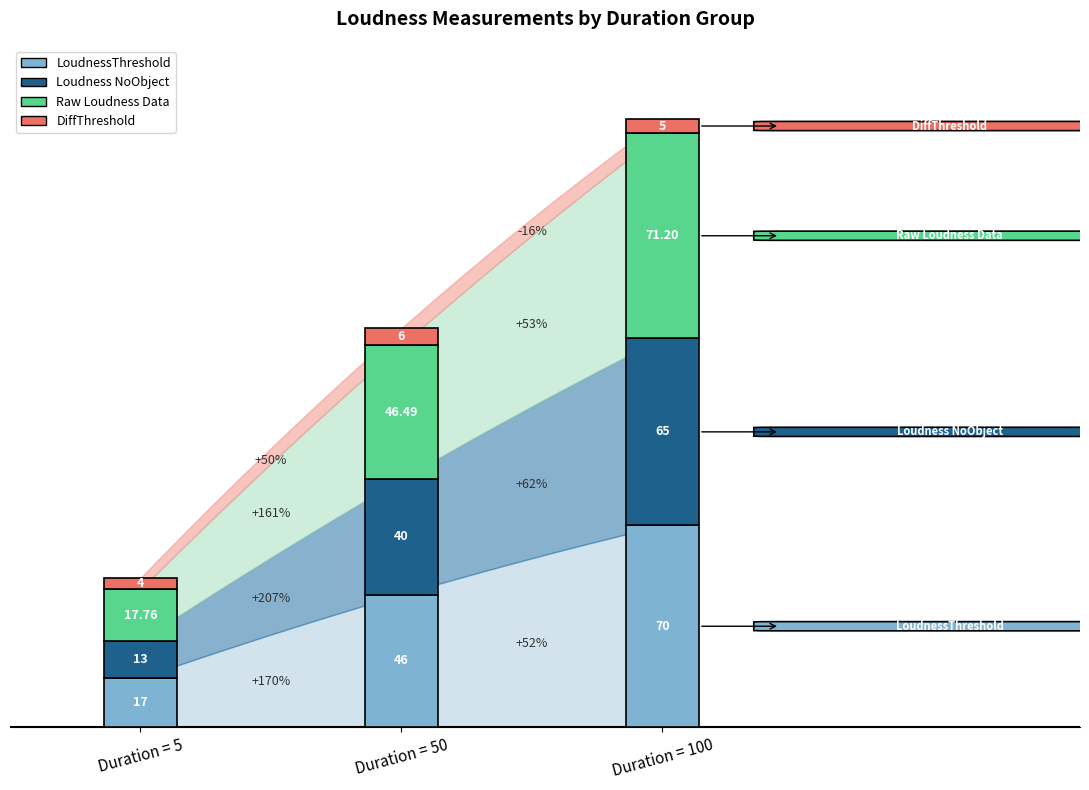

Is the value of Loudness NoObject at Duration=100 greater than the value of LoudnessThreshold at Duration=5?

Yes